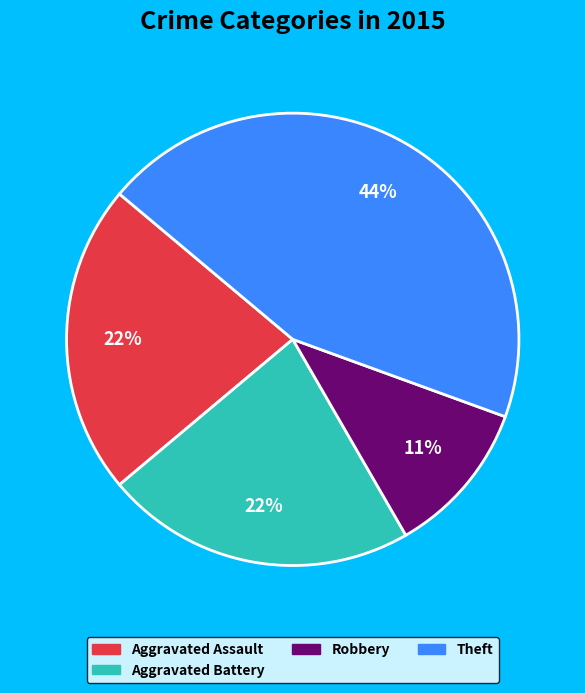

Does any single category account for the majority?

No